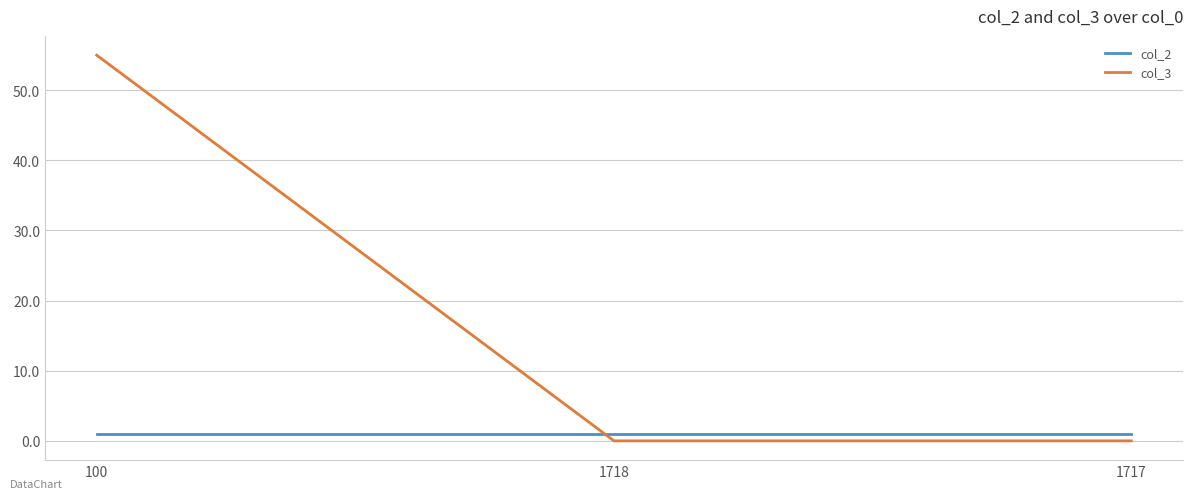

Reading left to right, transcribe all the data shown in this chart.

col_2: 1	1	1
col_3: 55	0	0